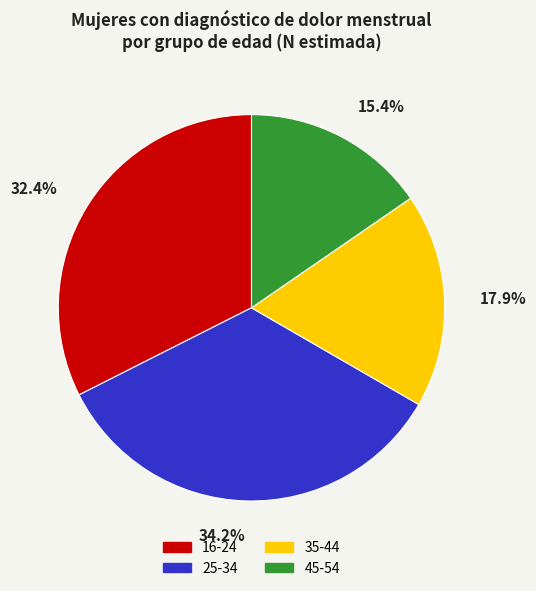

Is there a majority slice in this chart?

No